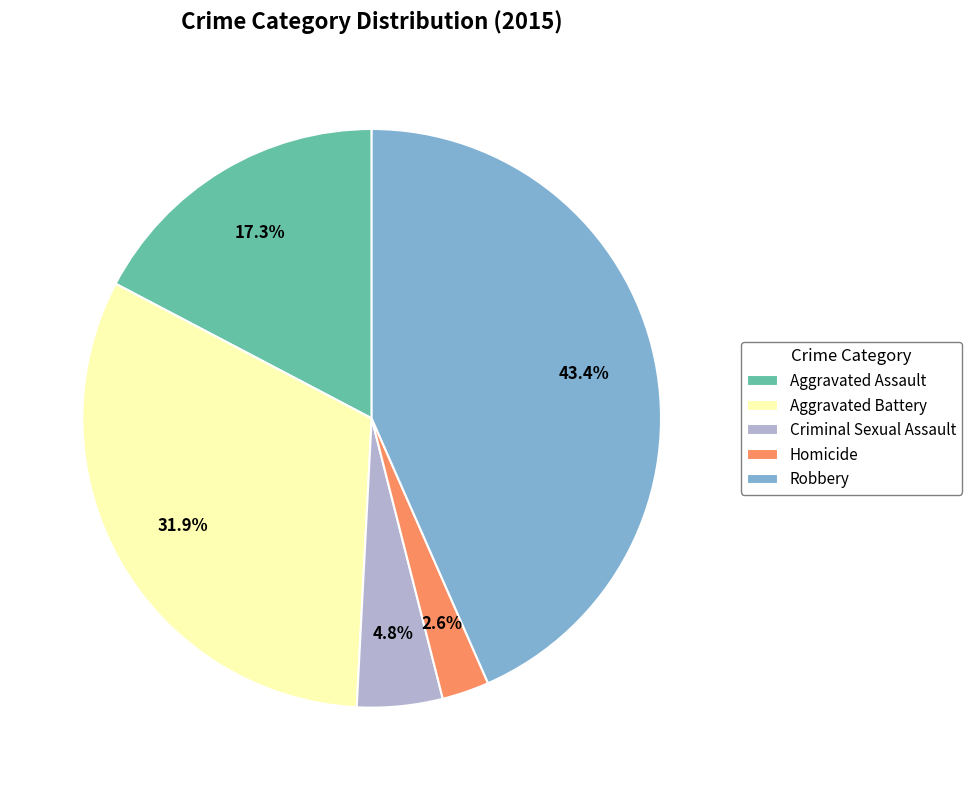

Is there any slice that represents more than half of the pie?

No